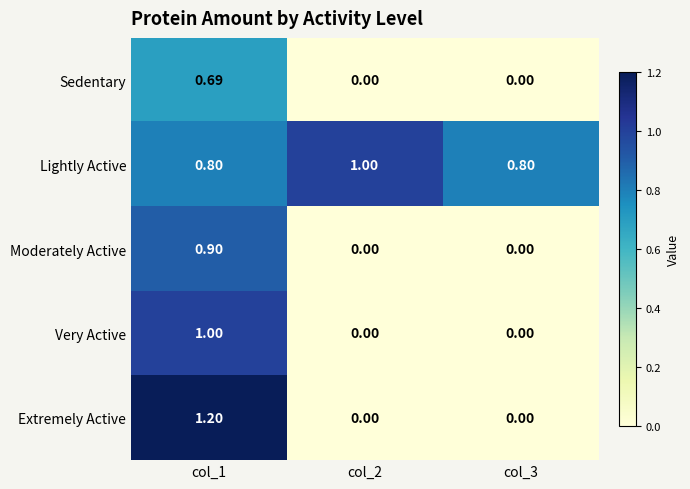

Which series has the widest spread of values?

Extremely Active